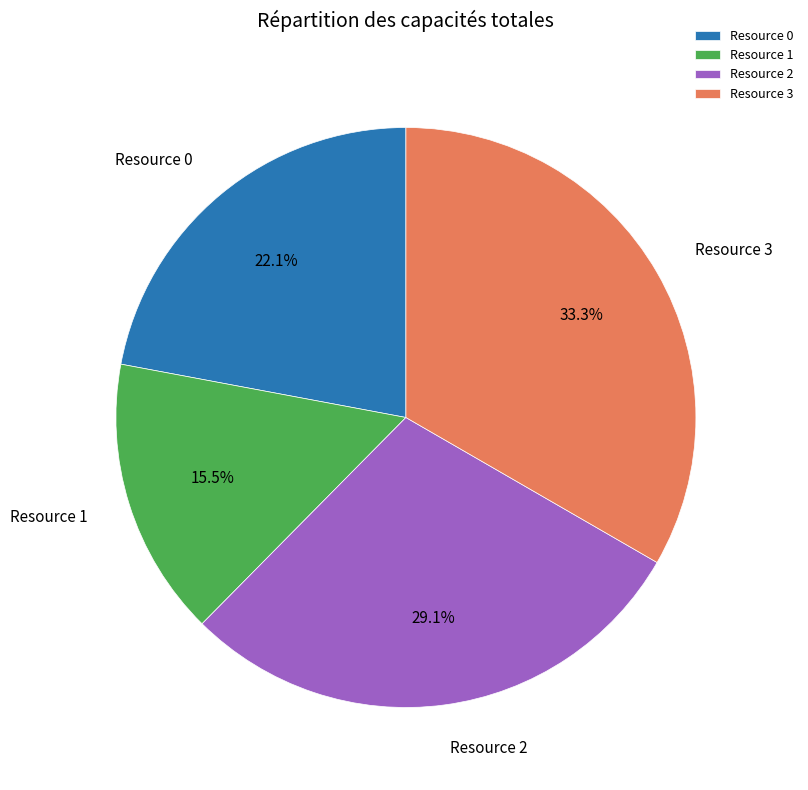

How much of the chart is everything except Resource 0?

77.9%